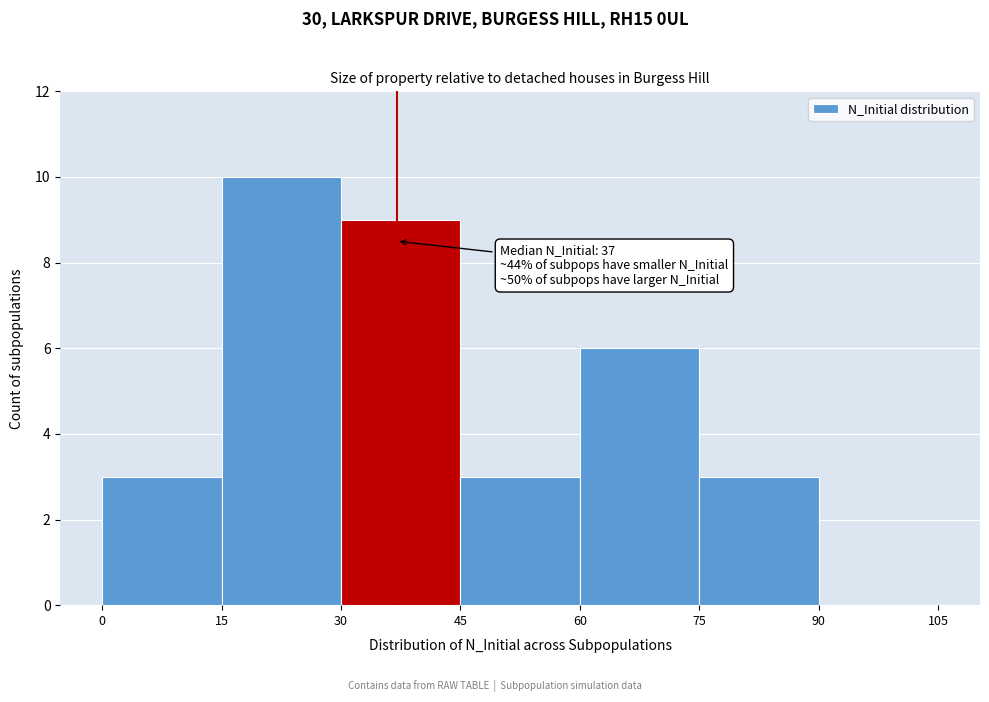

Which range on the x-axis has the tallest bar?

15 to 30